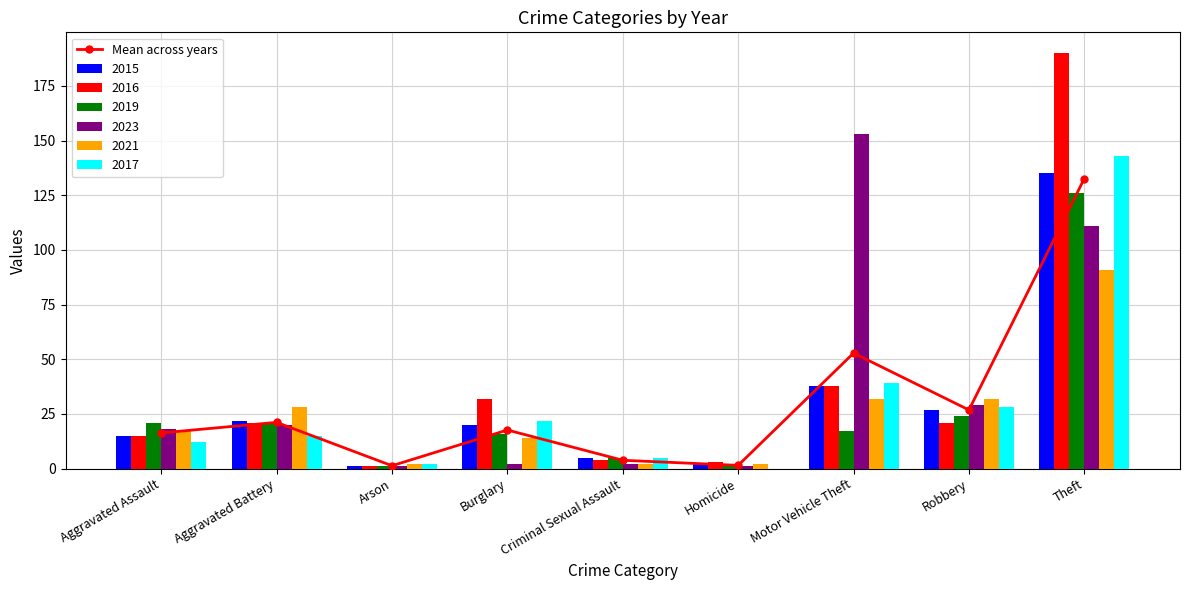

At which label does the data first exceed 17?

Aggravated Battery